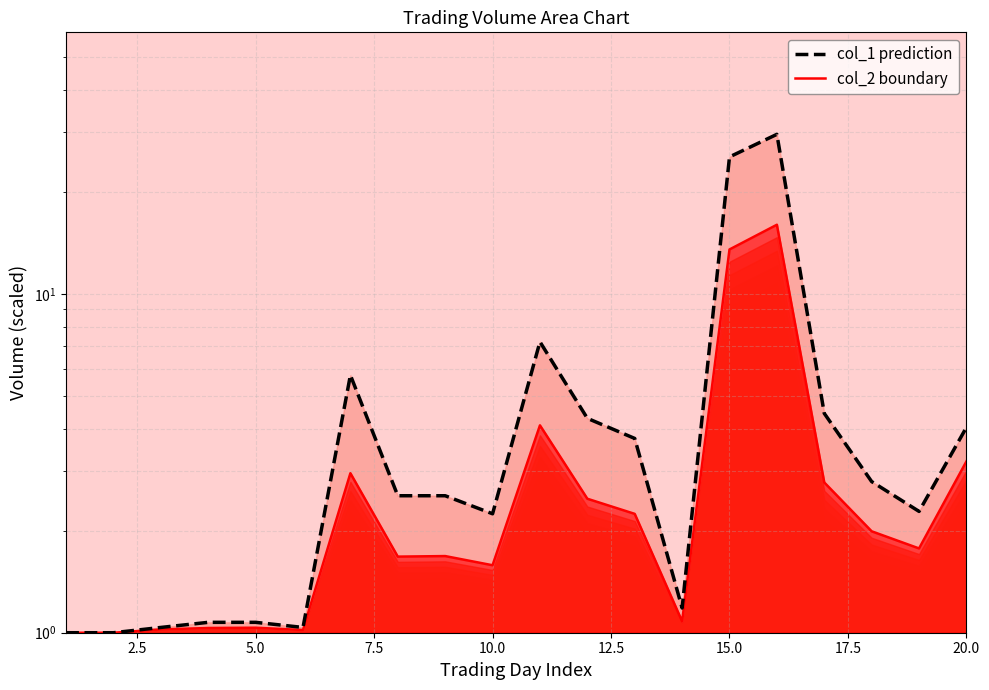

Is it true that col_2 equals 1.5 at 12.5?

False